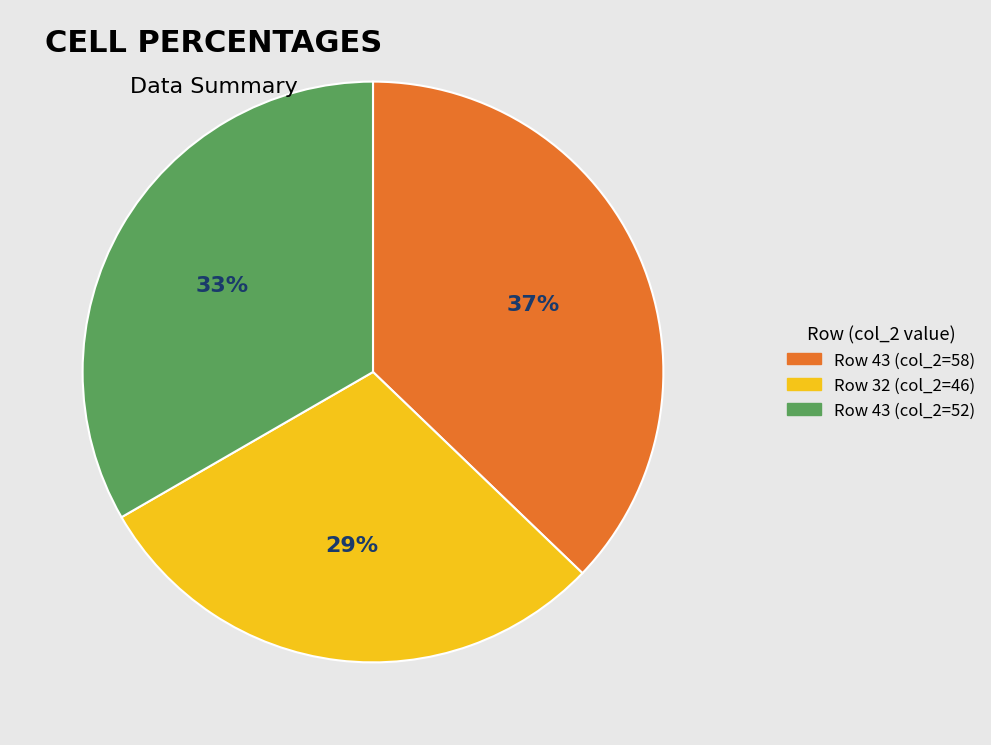

What is the largest slice in the pie chart?

Row 43 (col_2=58)